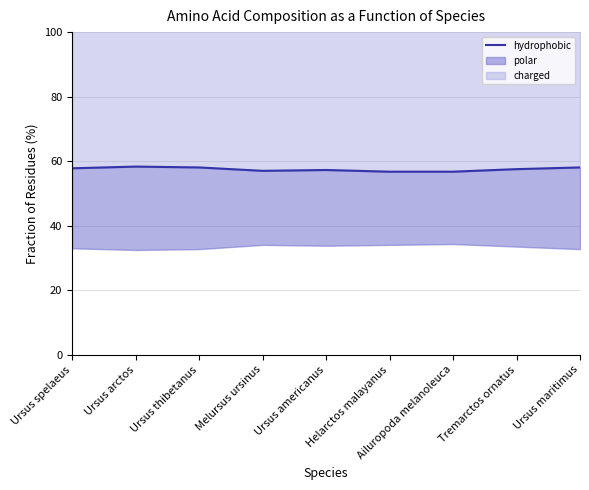

Does the chart display data point markers on the line(s)?

No